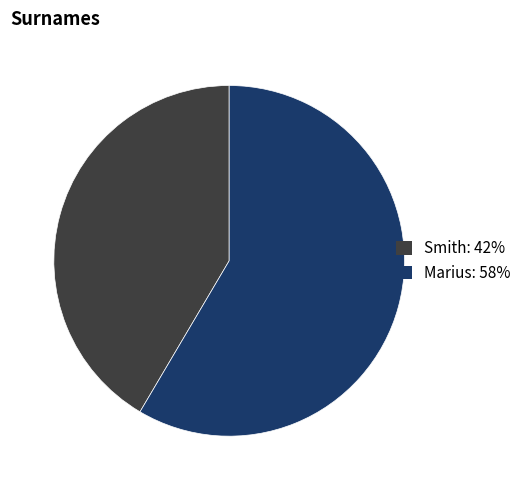

The Smith slice represents 35% of the pie. True or false?

False